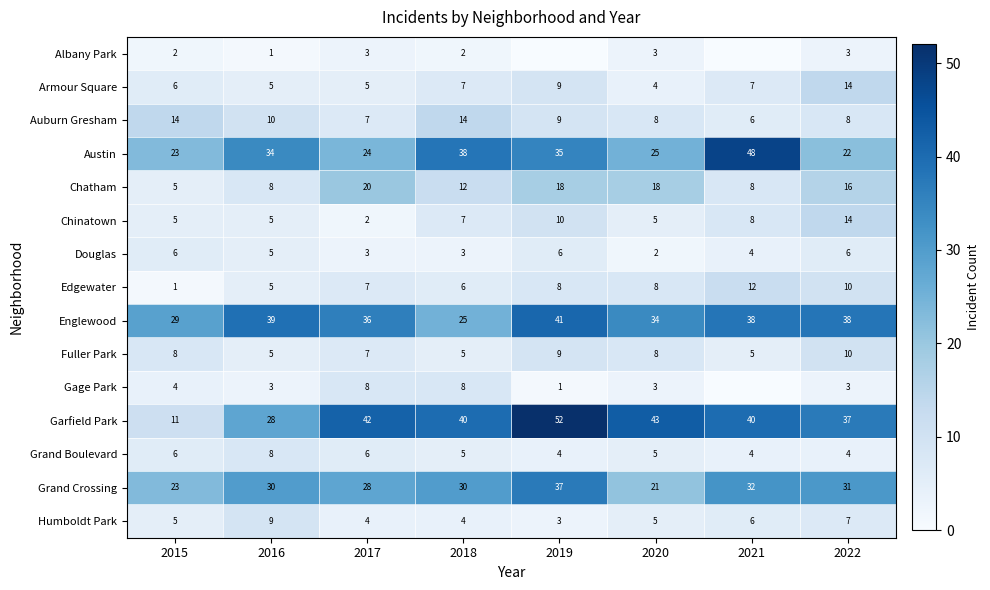

What value does the Fuller Park series have at 2018?

5